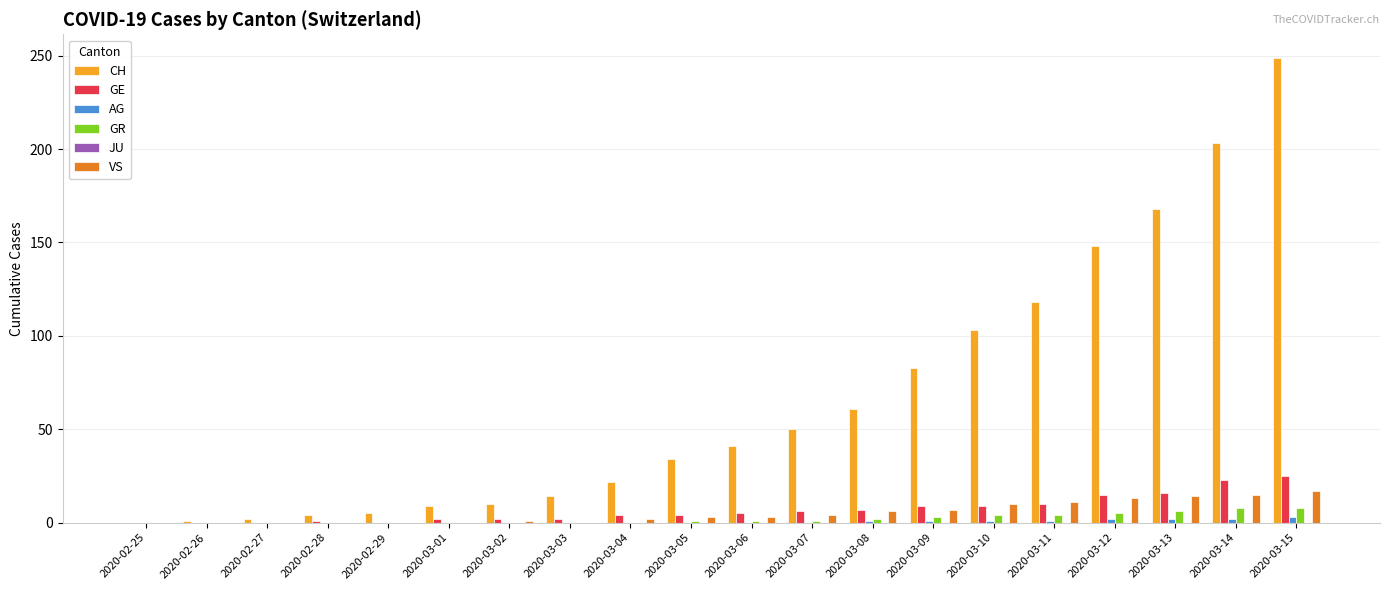

Between 2020-03-06 and 2020-03-14, which series saw the biggest shift?

CH